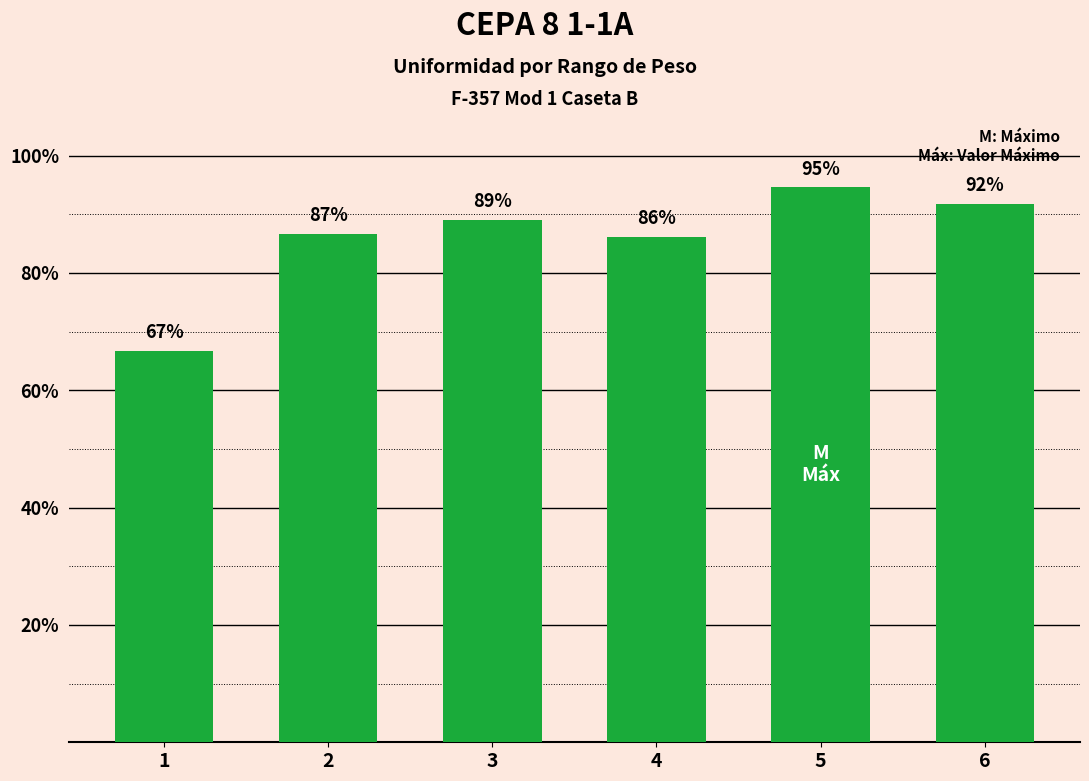

What is the value of the 2nd bar from the left?

86.7